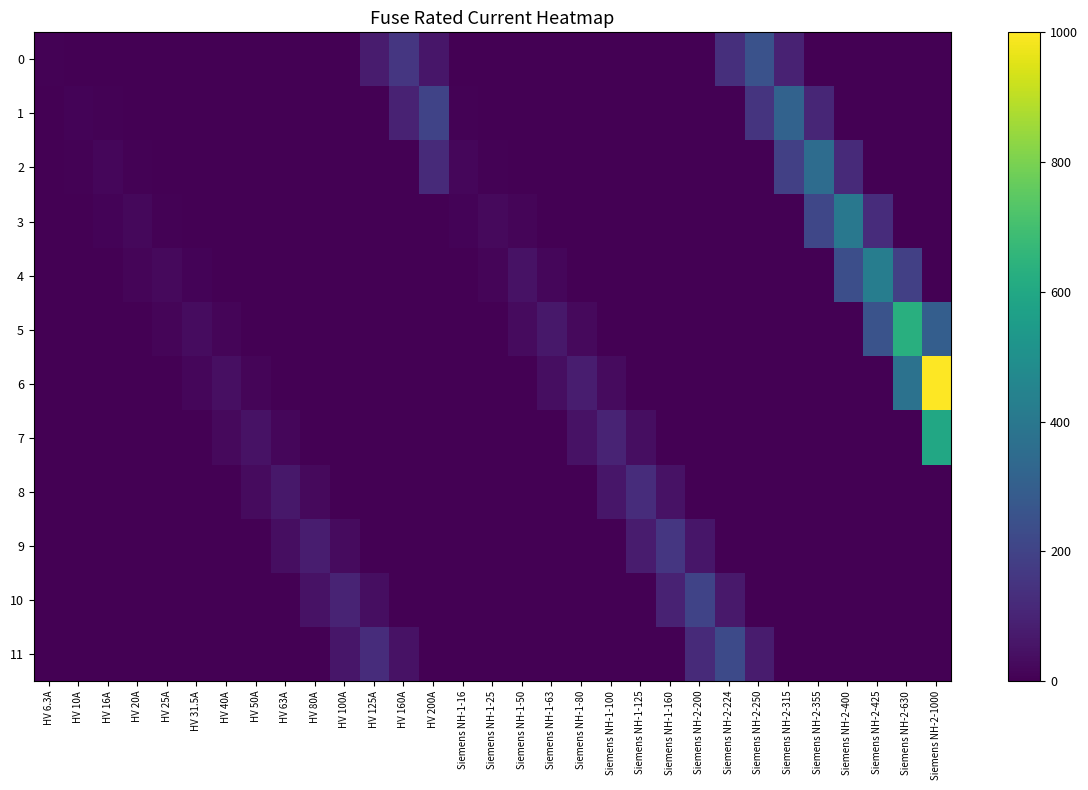

What is the difference between the highest and lowest values at HV 200A?

200.0